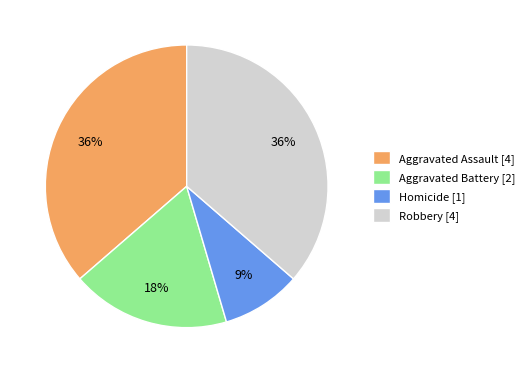

What percentage is the Robbery slice, to the nearest percent?

36%